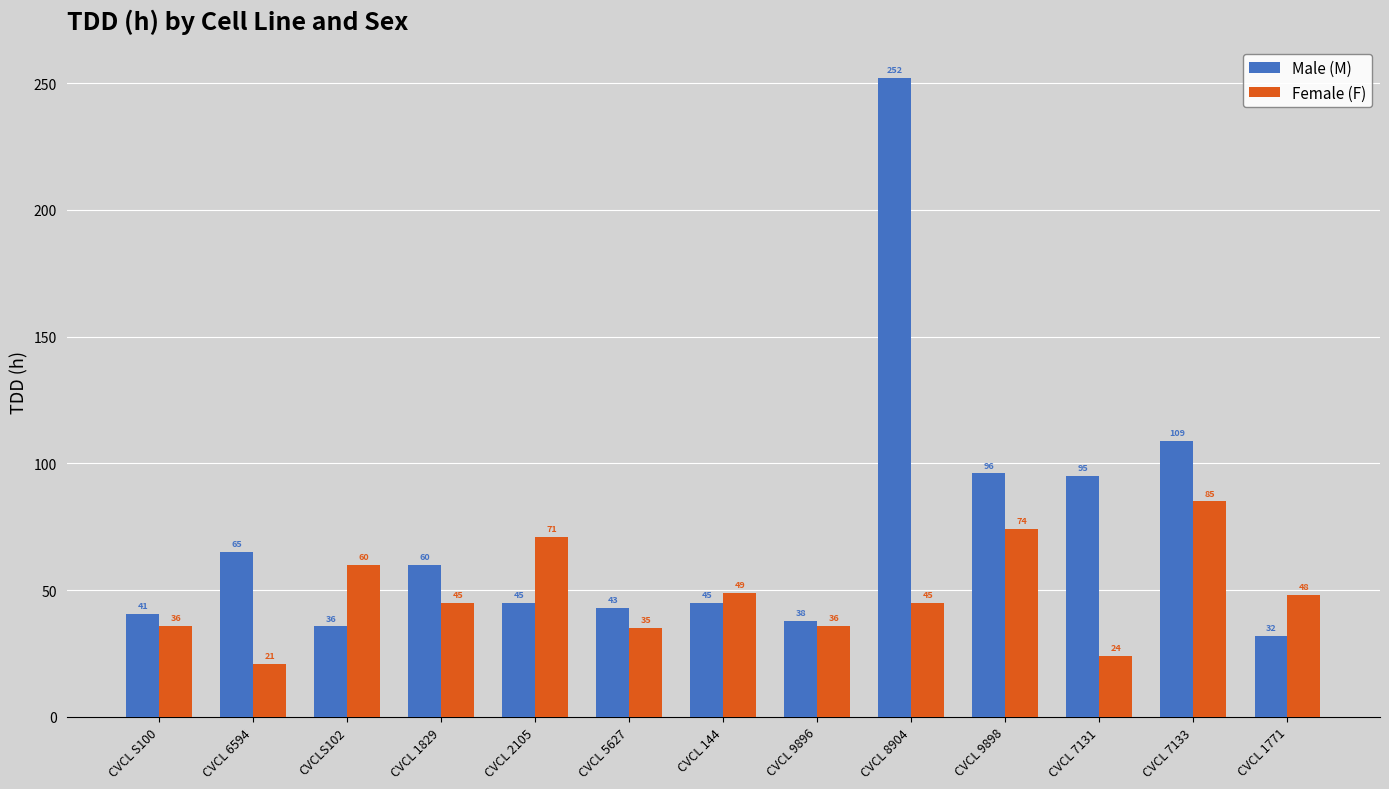

What position from the right is CVCL 7131?

3